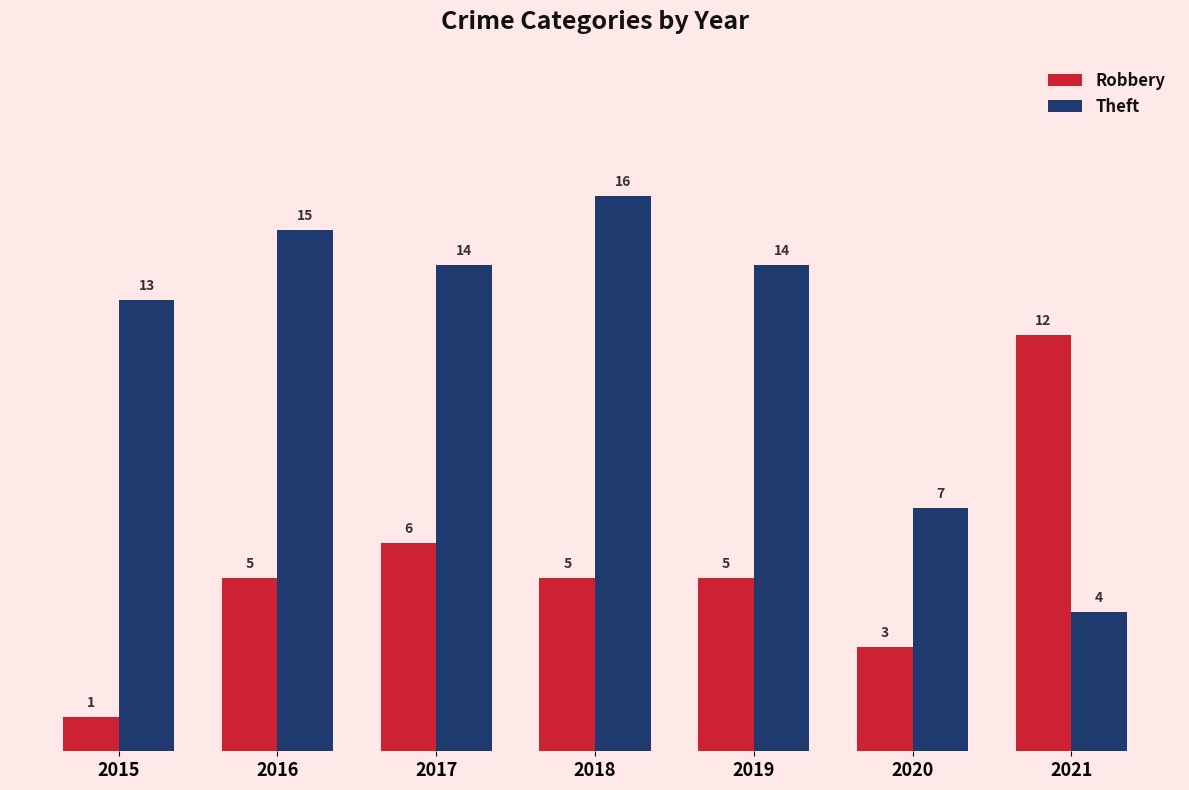

What are all the series names shown in the legend?

Robbery, Theft